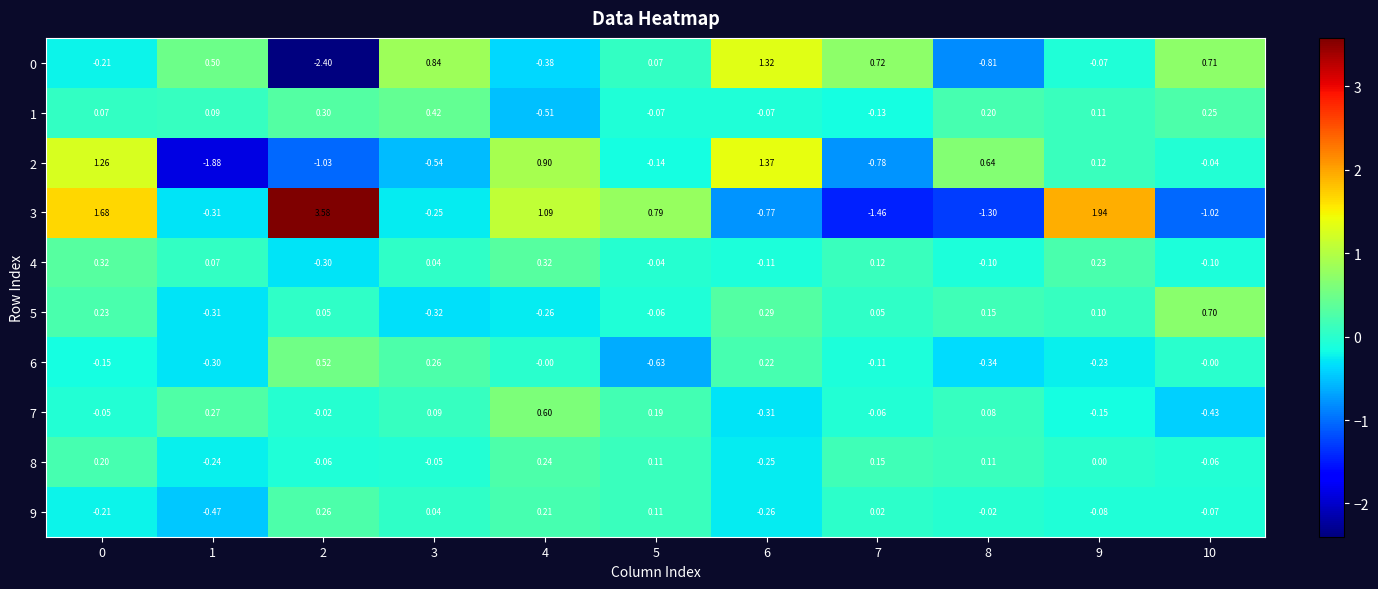

Is the value of 6 at 9 greater than the value of 4 at 1?

No